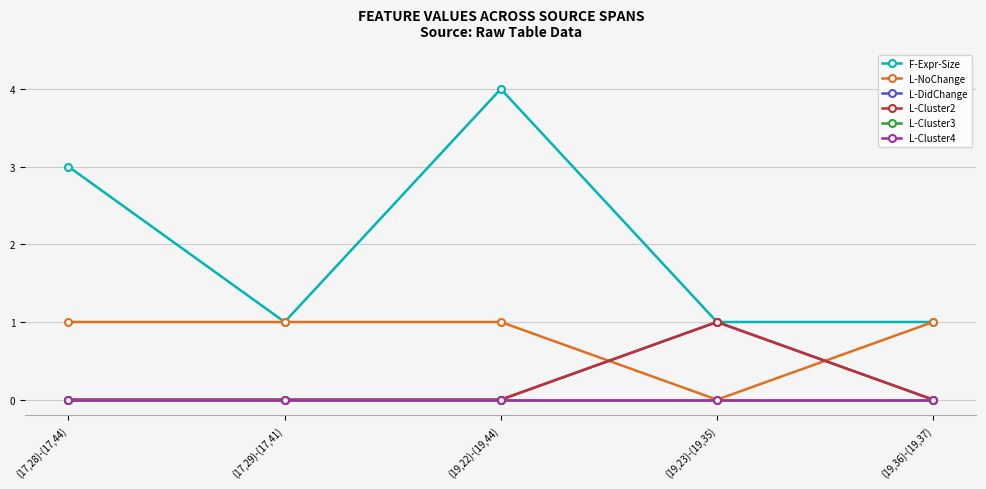

Is this an area chart (filled region under the line)?

No